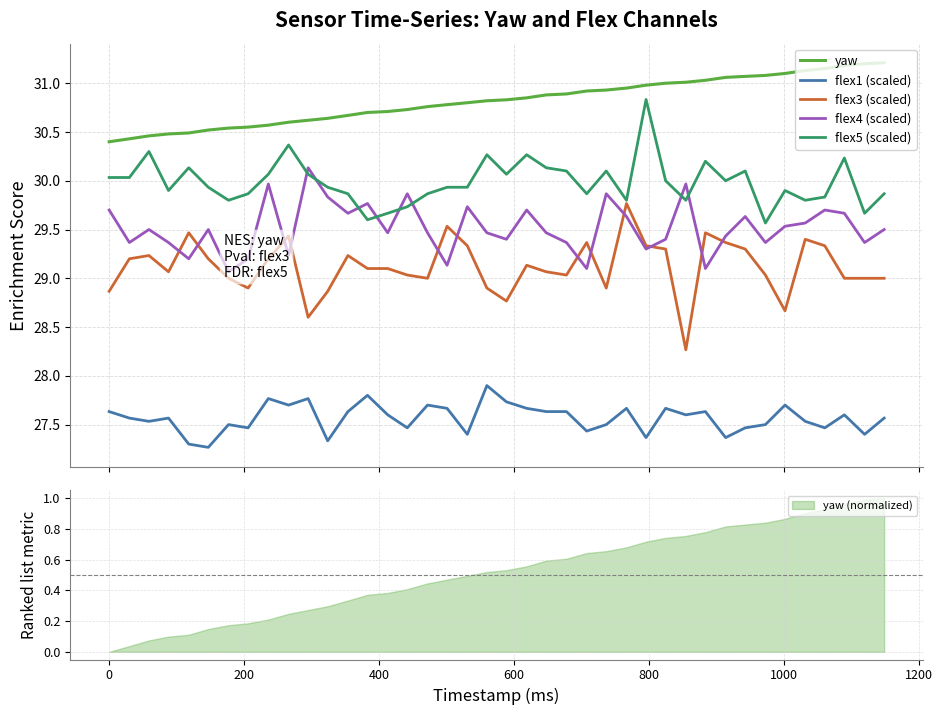

What is the maximum value for flex3 (scaled)?

29.8